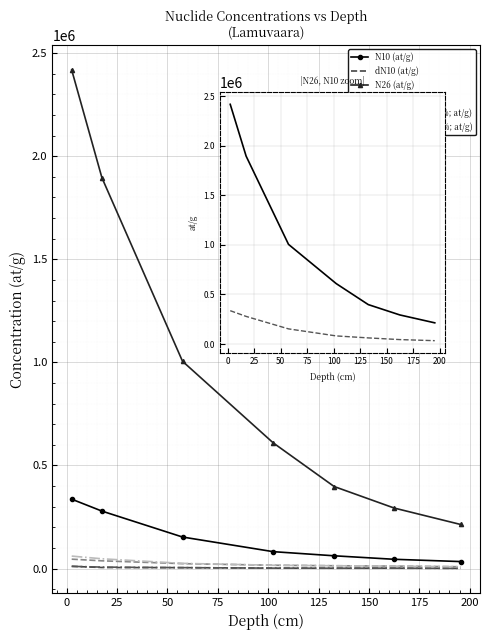

Count the number of data series in this chart.

6